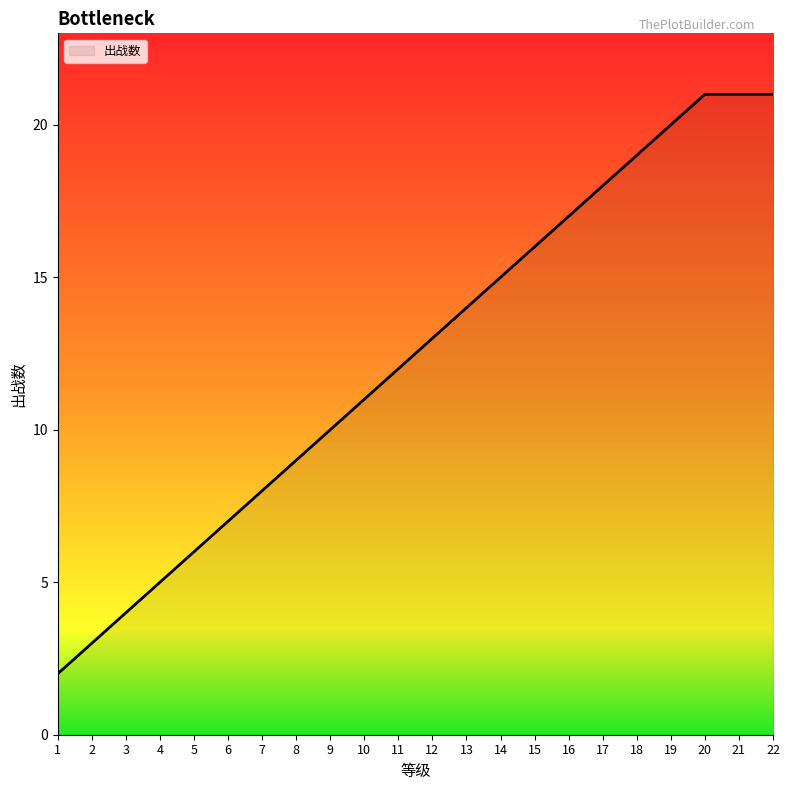

Between 5 and 21, which is larger?

21